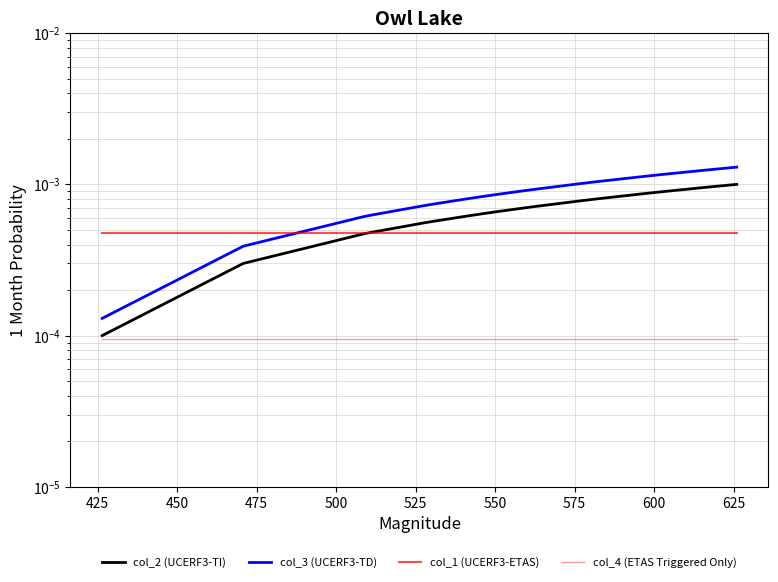

Between 475 and 500, which is larger?

500